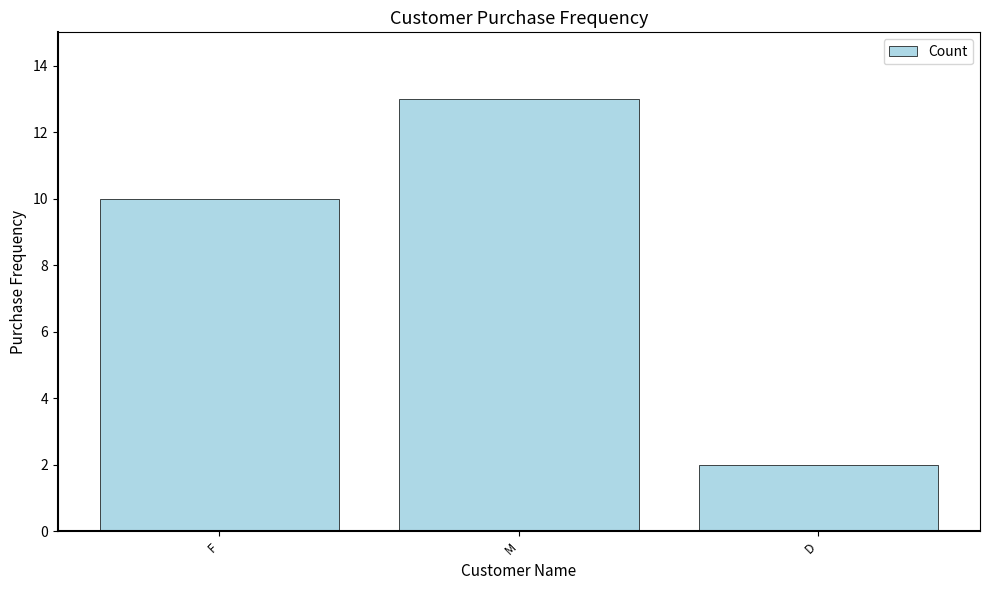

What is the difference between the second highest and minimum values?

8